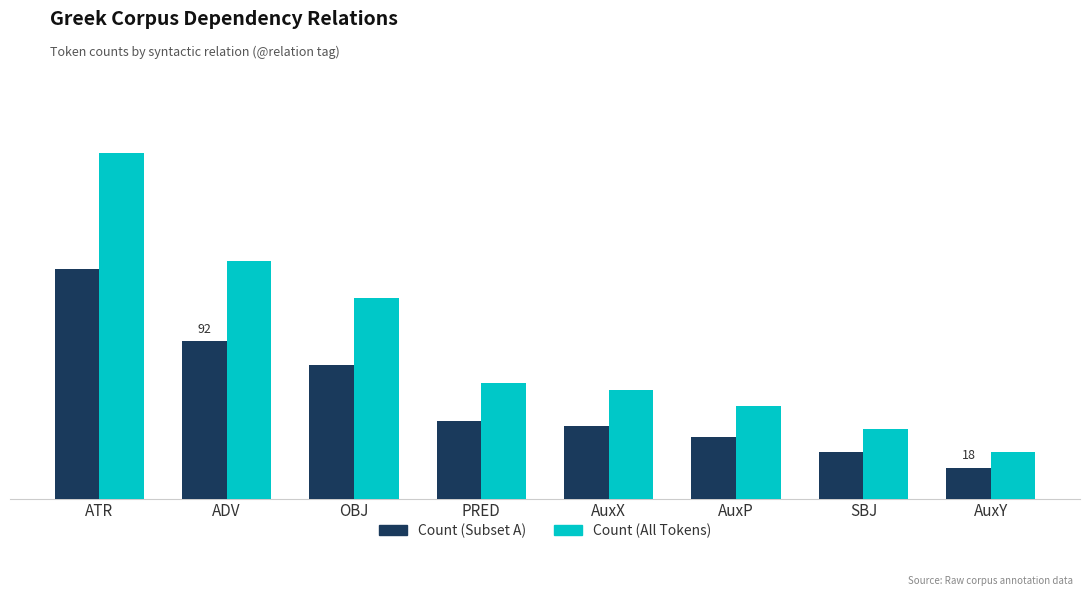

What is the minimum value shown in the chart?

12